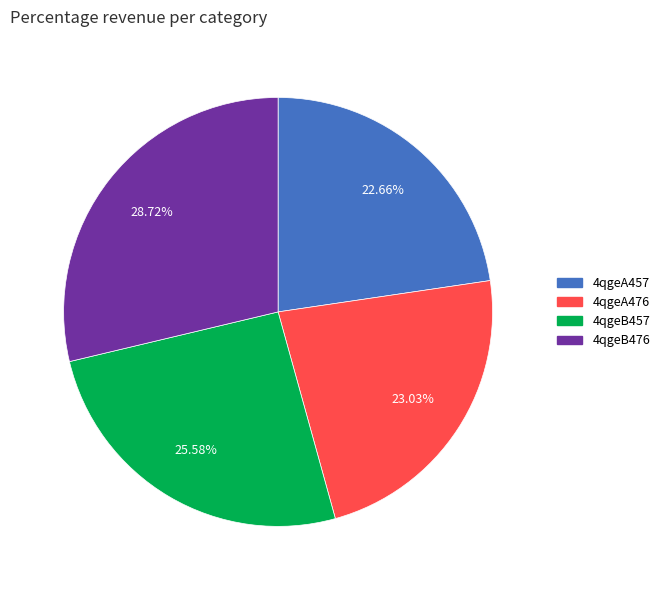

To the nearest percent, what is the difference between the largest and smallest slice percentages?

6%